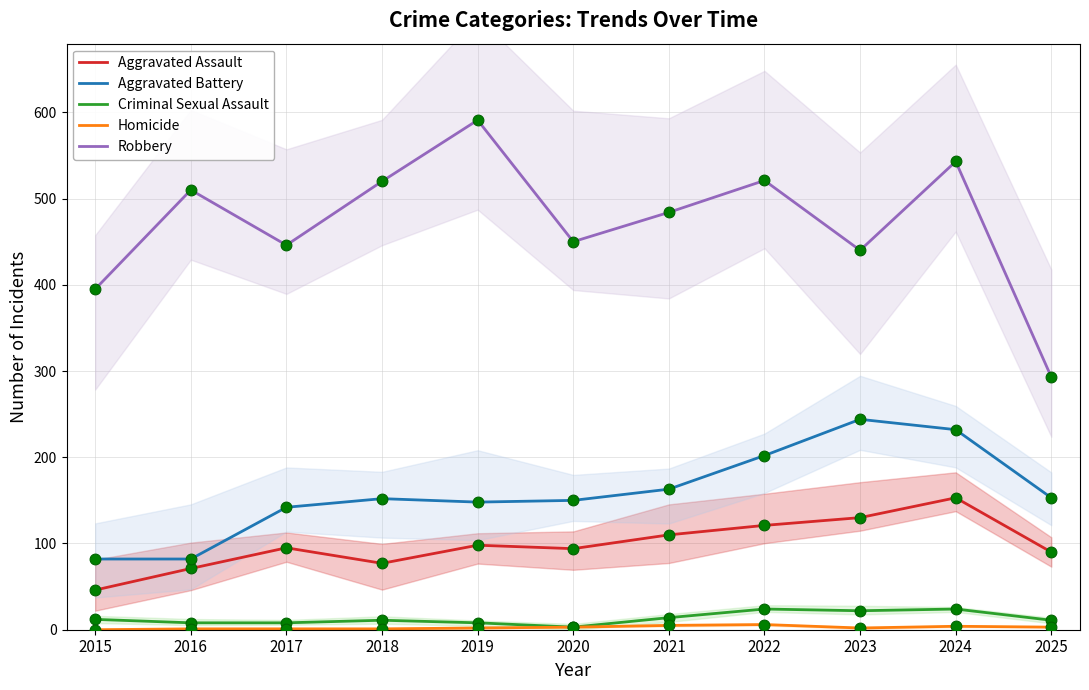

Which series has the largest total across all categories?

Robbery